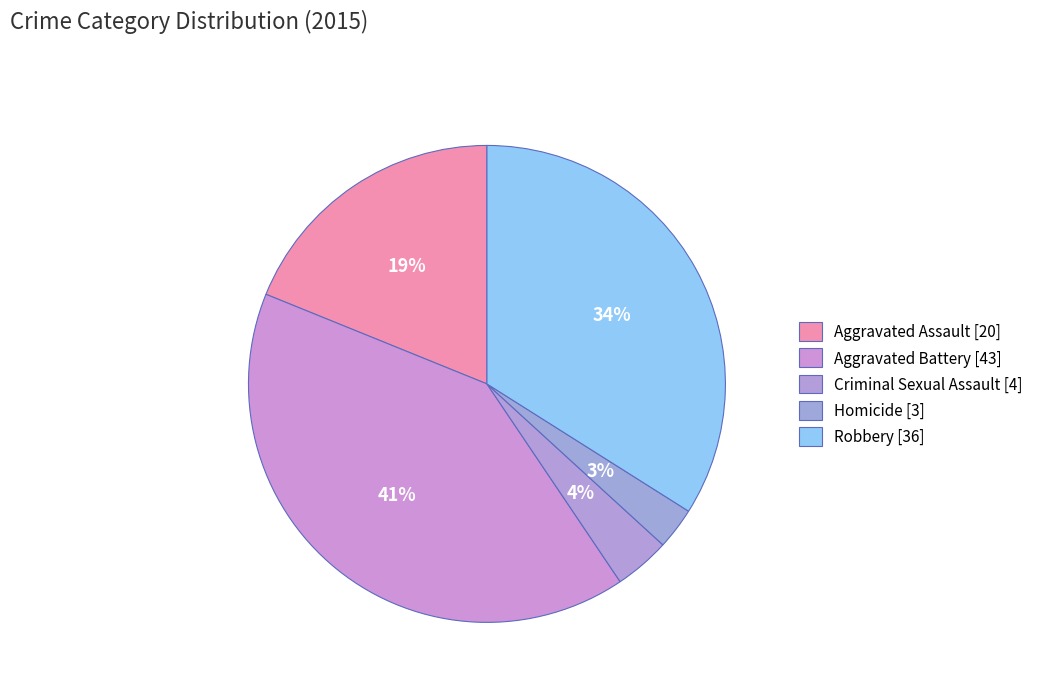

What is the change in value from Aggravated Battery to Robbery?

-7